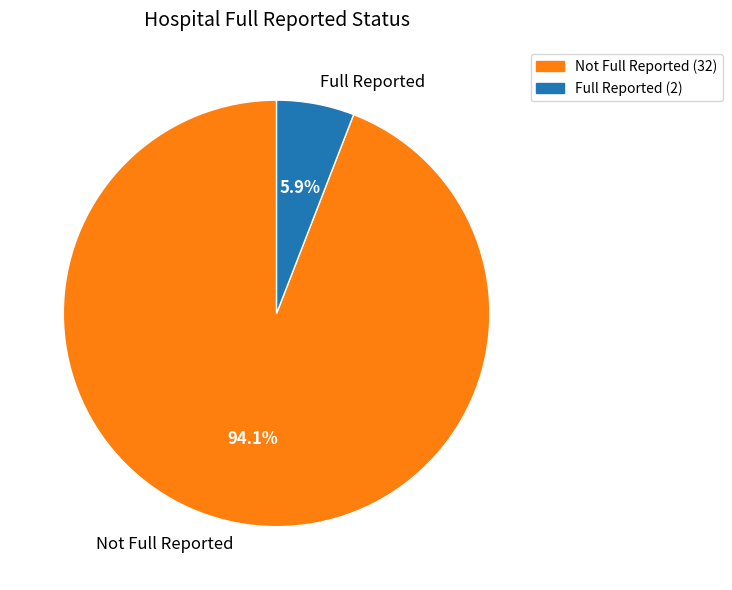

How many segments does this pie chart have?

2